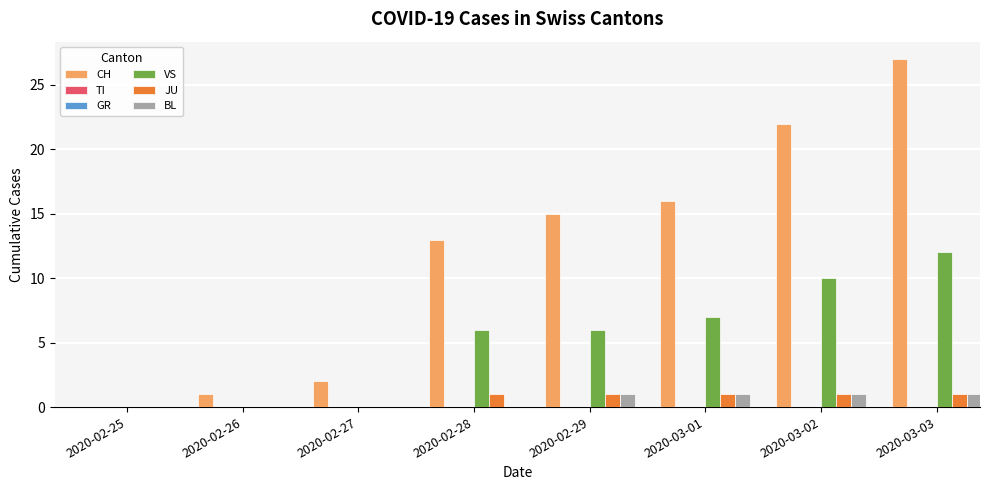

Reading left to right, list all the values displayed in this chart.

CH: 2020-02-25=0	2020-02-26=1	2020-02-27=2	2020-02-28=13	2020-02-29=15	2020-03-01=16	2020-03-02=22	2020-03-03=27
TI: 2020-02-25=0	2020-02-26=0	2020-02-27=0	2020-02-28=0	2020-02-29=0	2020-03-01=0	2020-03-02=0	2020-03-03=0
GR: 2020-02-25=0	2020-02-26=0	2020-02-27=0	2020-02-28=0	2020-02-29=0	2020-03-01=0	2020-03-02=0	2020-03-03=0
VS: 2020-02-25=0	2020-02-26=0	2020-02-27=0	2020-02-28=6	2020-02-29=6	2020-03-01=7	2020-03-02=10	2020-03-03=12
JU: 2020-02-25=0	2020-02-26=0	2020-02-27=0	2020-02-28=1	2020-02-29=1	2020-03-01=1	2020-03-02=1	2020-03-03=1
BL: 2020-02-25=0	2020-02-26=0	2020-02-27=0	2020-02-28=0	2020-02-29=1	2020-03-01=1	2020-03-02=1	2020-03-03=1